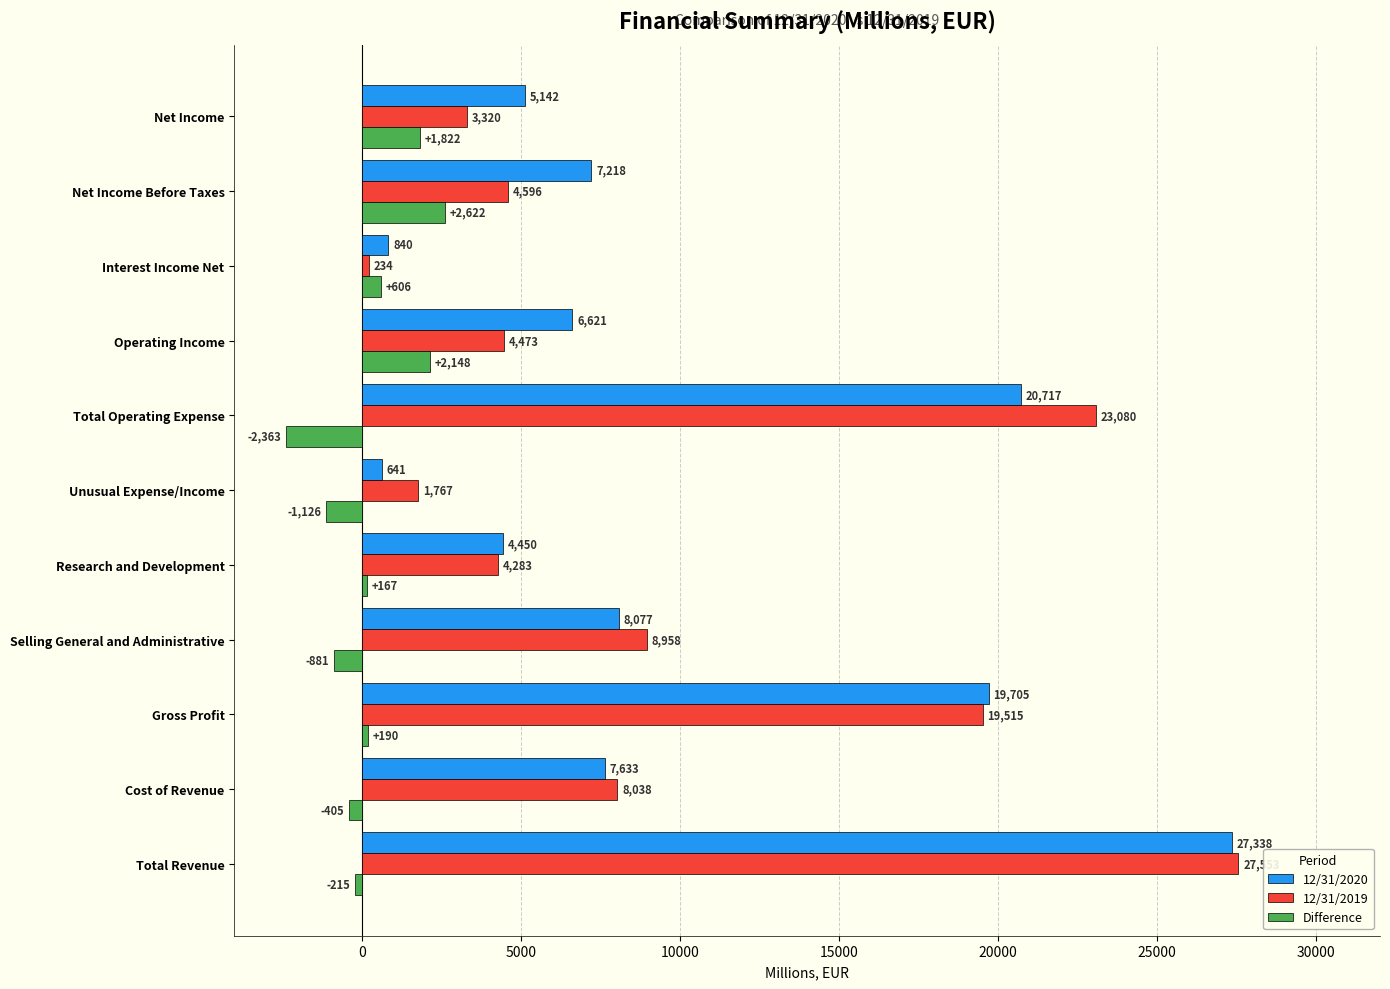

At which label does 12/31/2020 reach its minimum?

Unusual Expense/Income